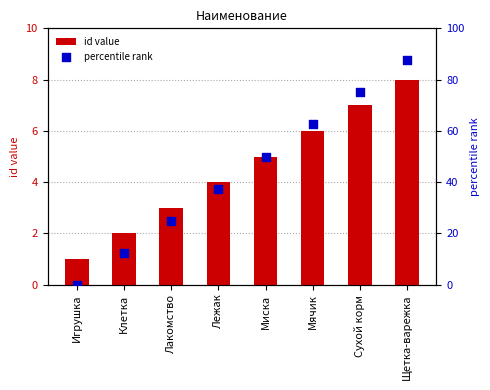

Which series contains the lowest Y value?

percentile rank